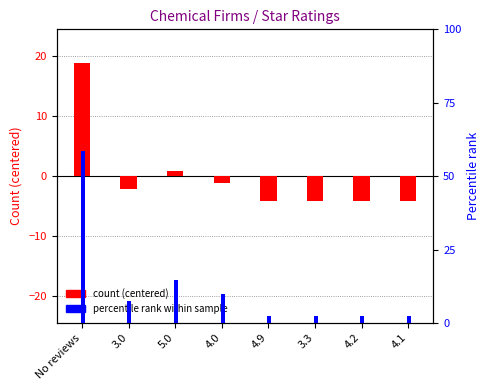

How many data points in Count (centered) are above -2?

3